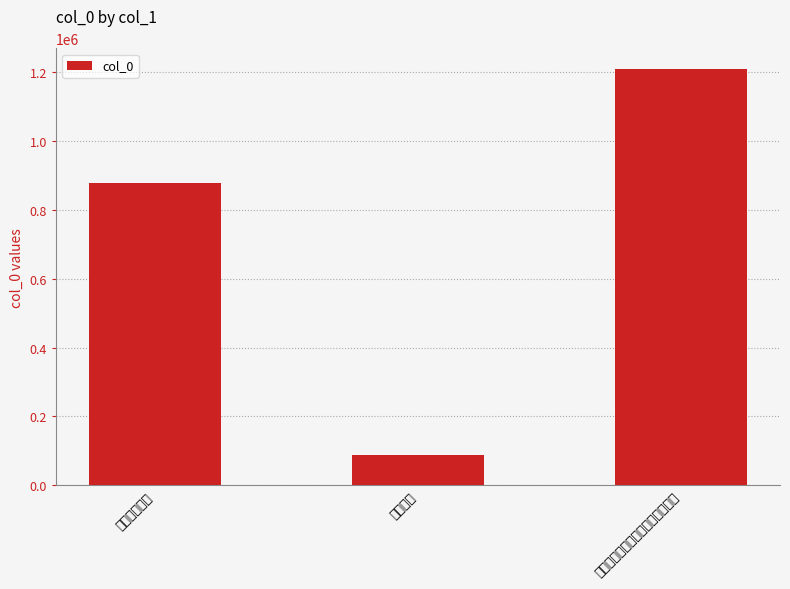

What is the label of the 3rd bar from the right?

岁晚试笔一首